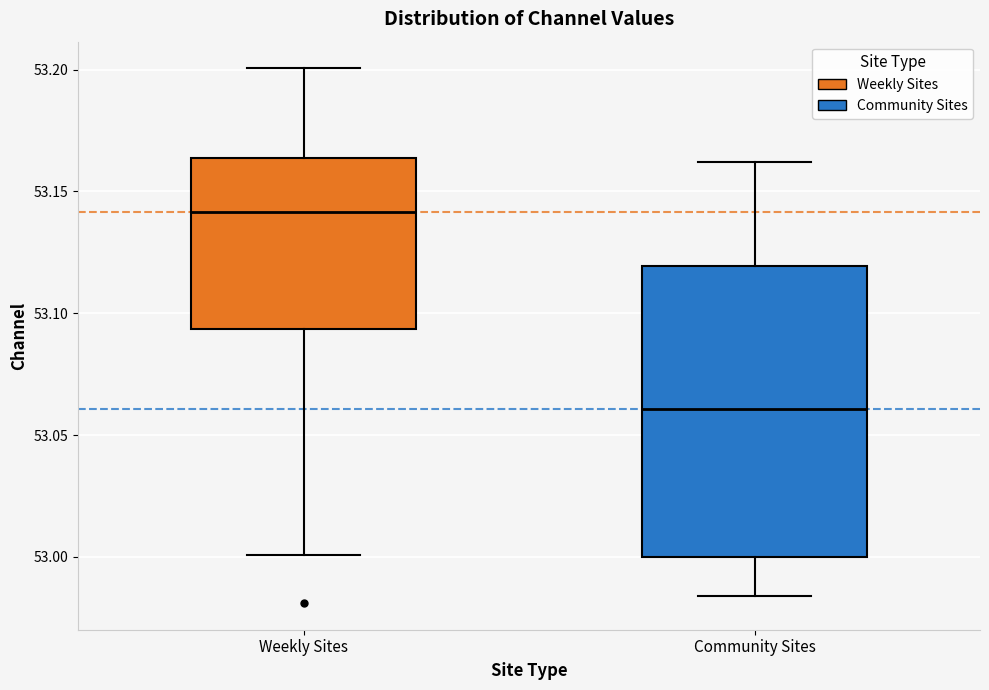

Where is the upper edge of the box for Weekly Sites on the y-axis? The values are not printed on the chart, so give them approximately, as read against the axis.

53.165